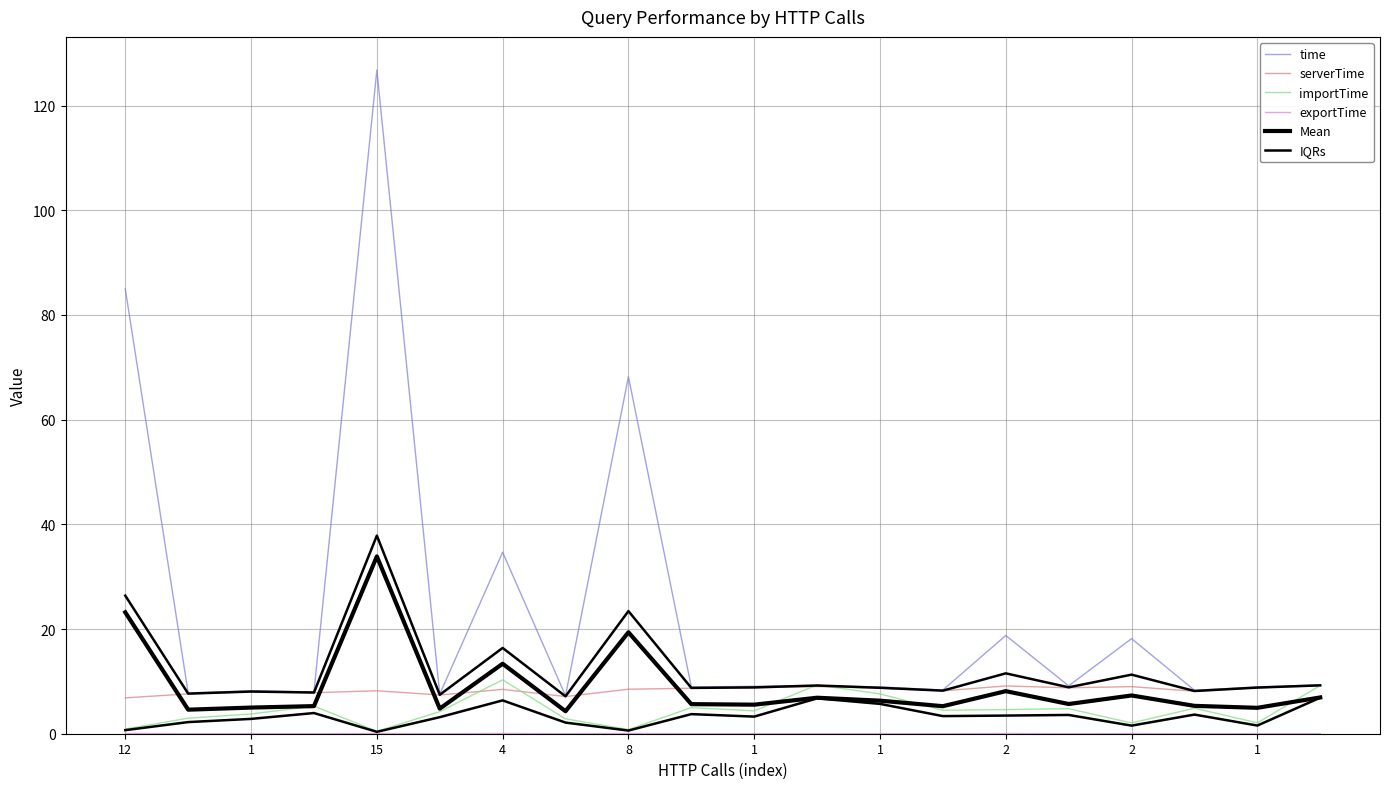

The IQRs series shows 0.8 at 8. True or false?

False